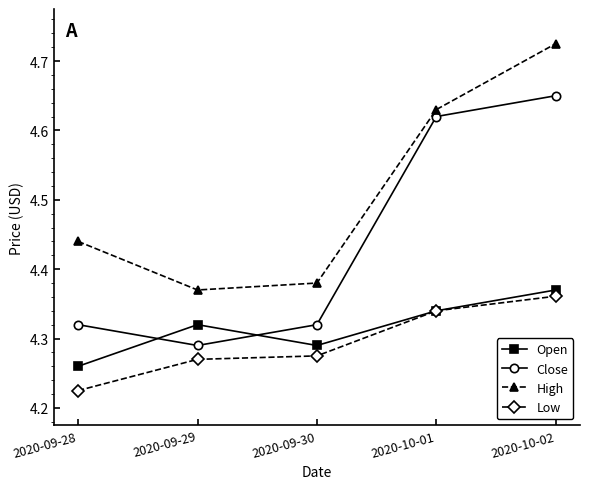

What is the difference between the highest and lowest values at 2020-10-02?

0.4